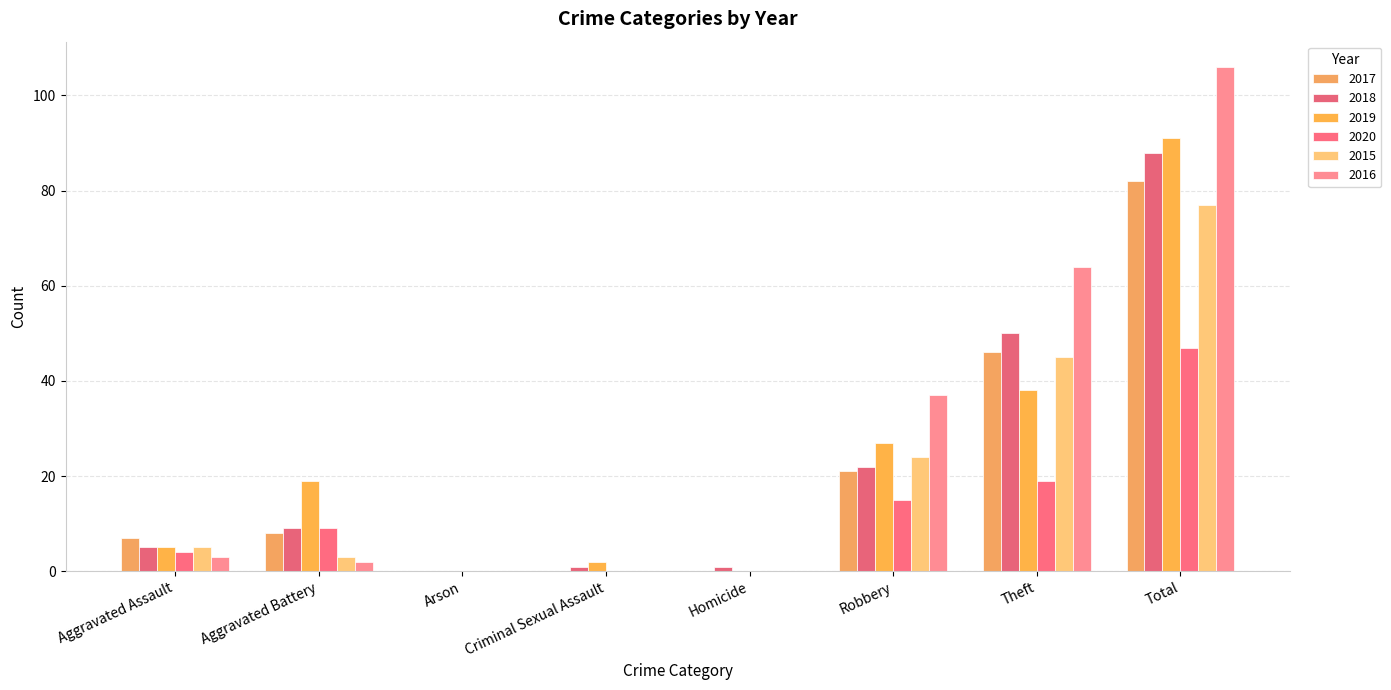

Between Aggravated Assault and Homicide, which series saw the biggest shift?

2017